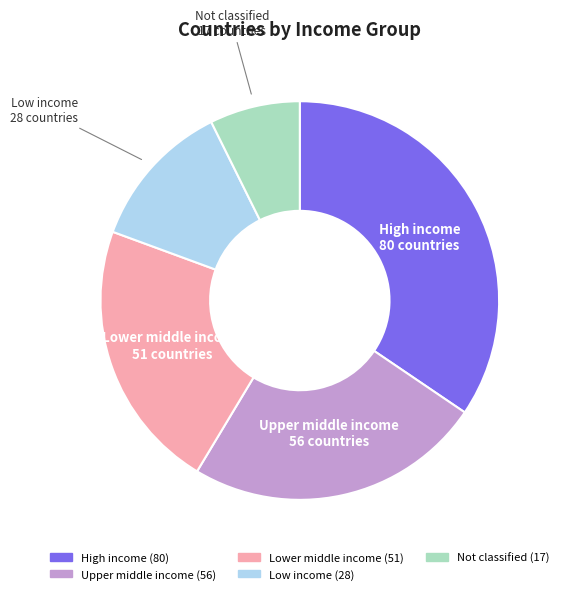

What is the smallest slice in the pie chart?

Not classified